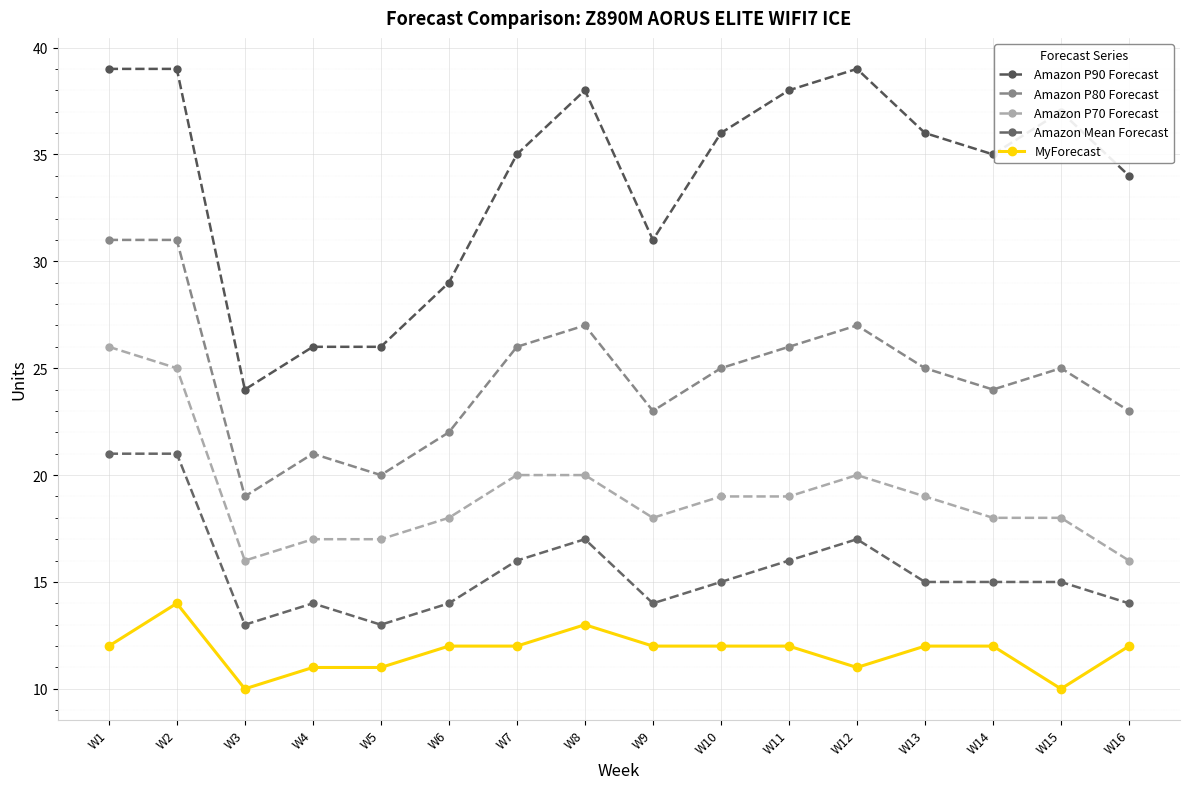

What is the approximate value of Amazon P80 Forecast at W8?

27